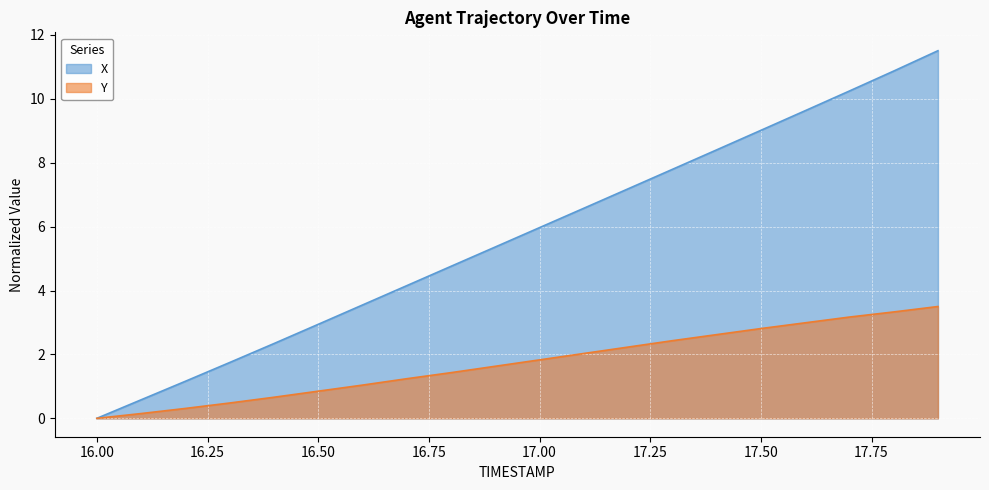

Between 16.00 and 16.50, which series saw the biggest shift?

X